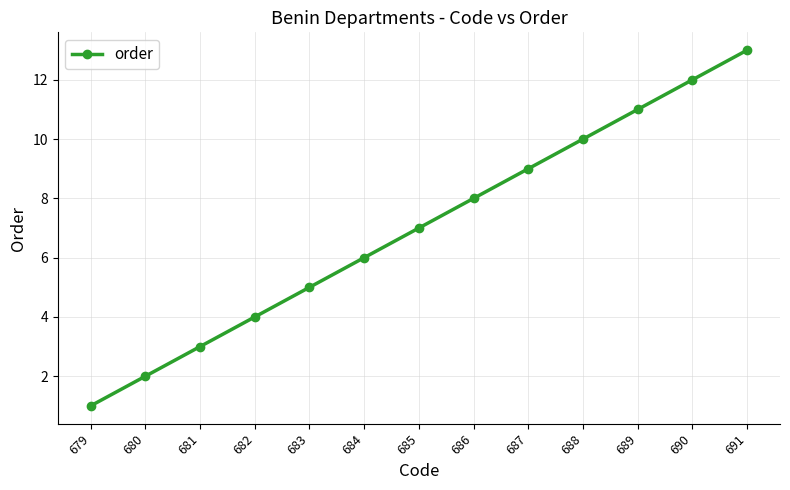

How many data points are less than 7?

6